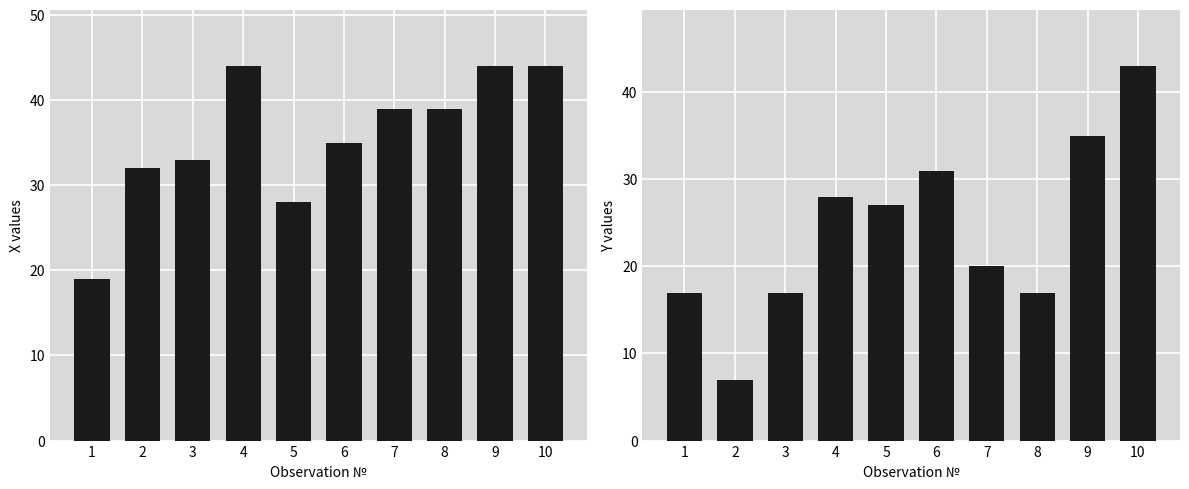

Reading left to right, extract all data points from this chart.

X: 1=19	2=32	3=33	4=44	5=28	6=35	7=39	8=39	9=44	10=44
Y: 1=17	2=7	3=17	4=28	5=27	6=31	7=20	8=17	9=35	10=43